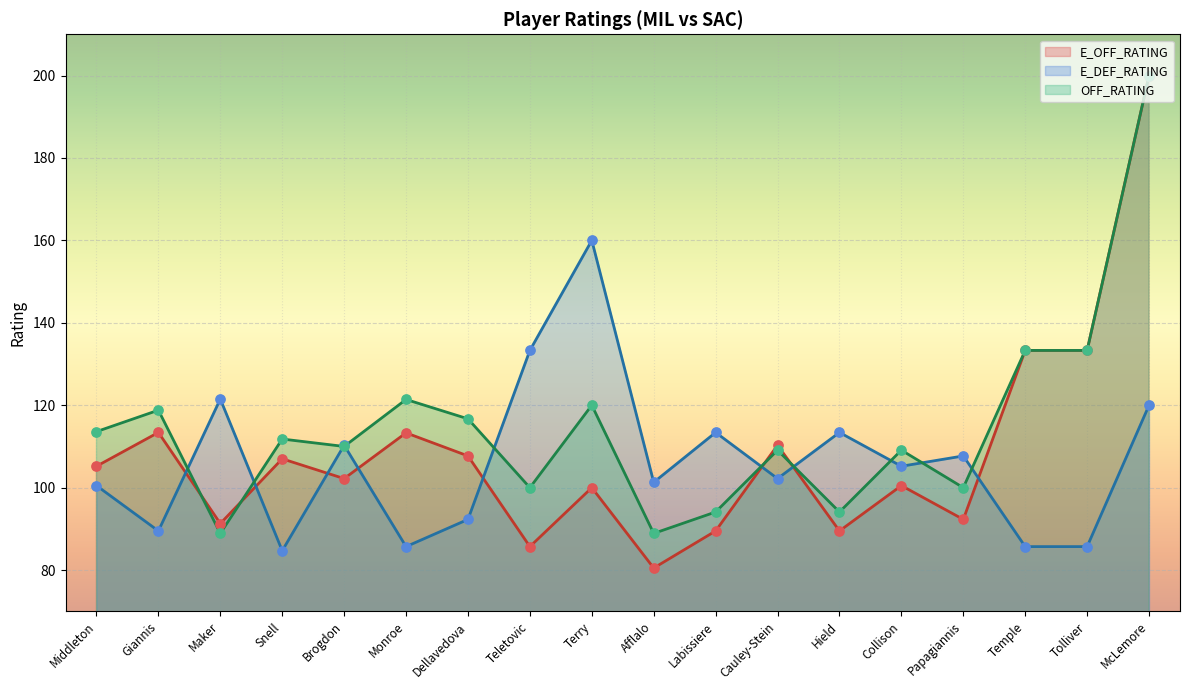

What are all the series names shown in the legend?

E_OFF_RATING, E_DEF_RATING, OFF_RATING